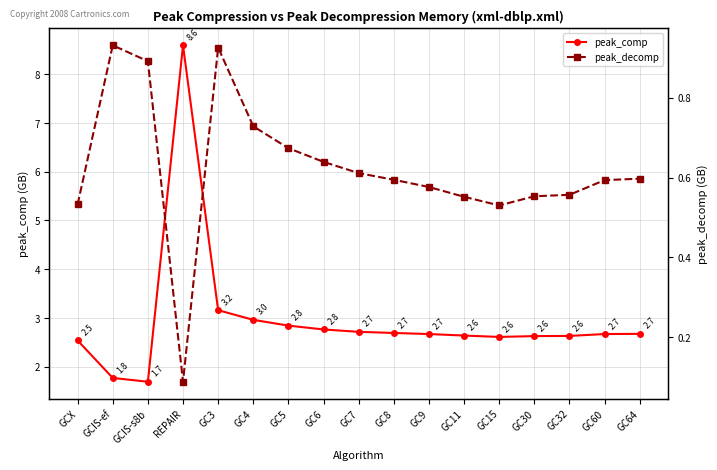

What is the label of the 5th point from the left?

GC3